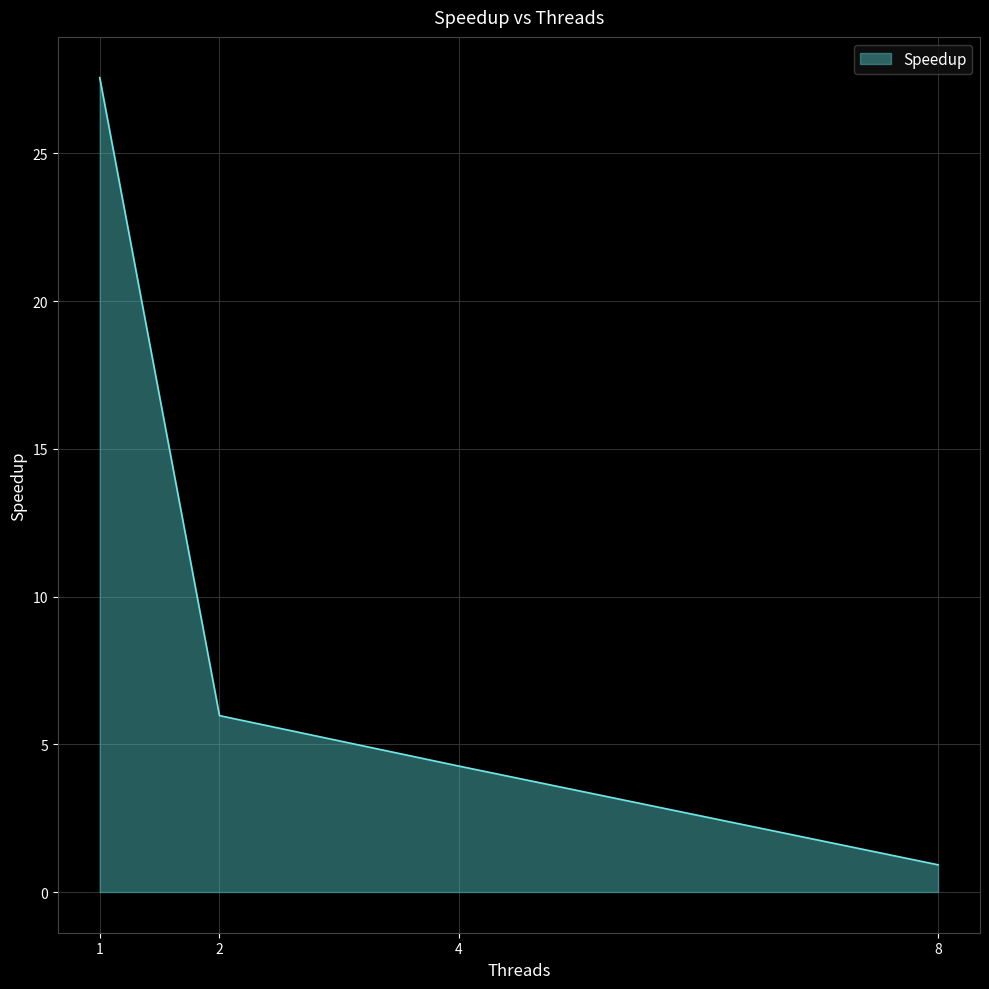

At which label does the data first exceed 5?

1